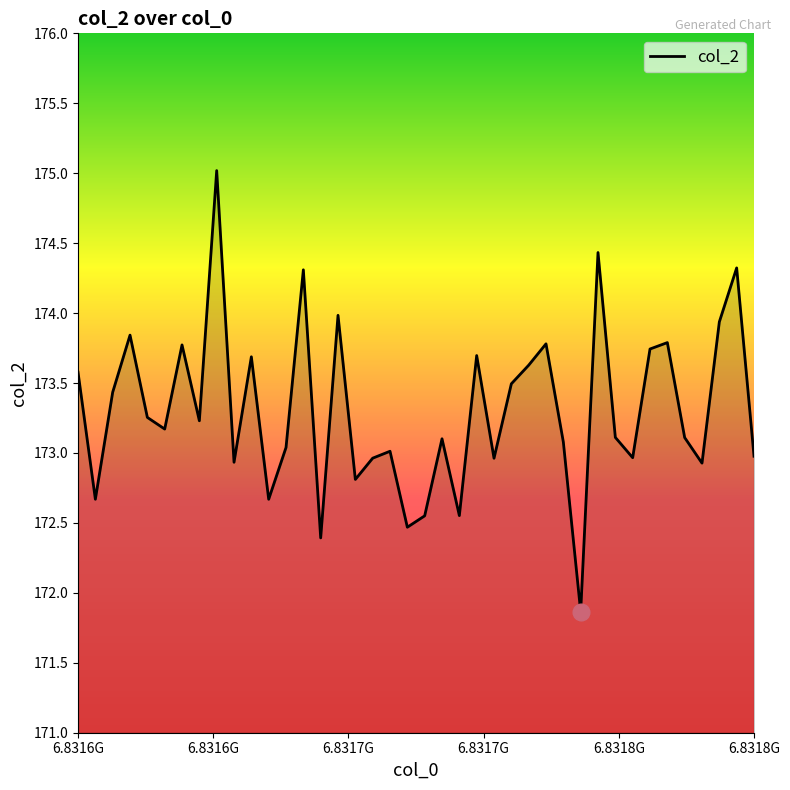

What is the maximum value shown in the chart?

175.0